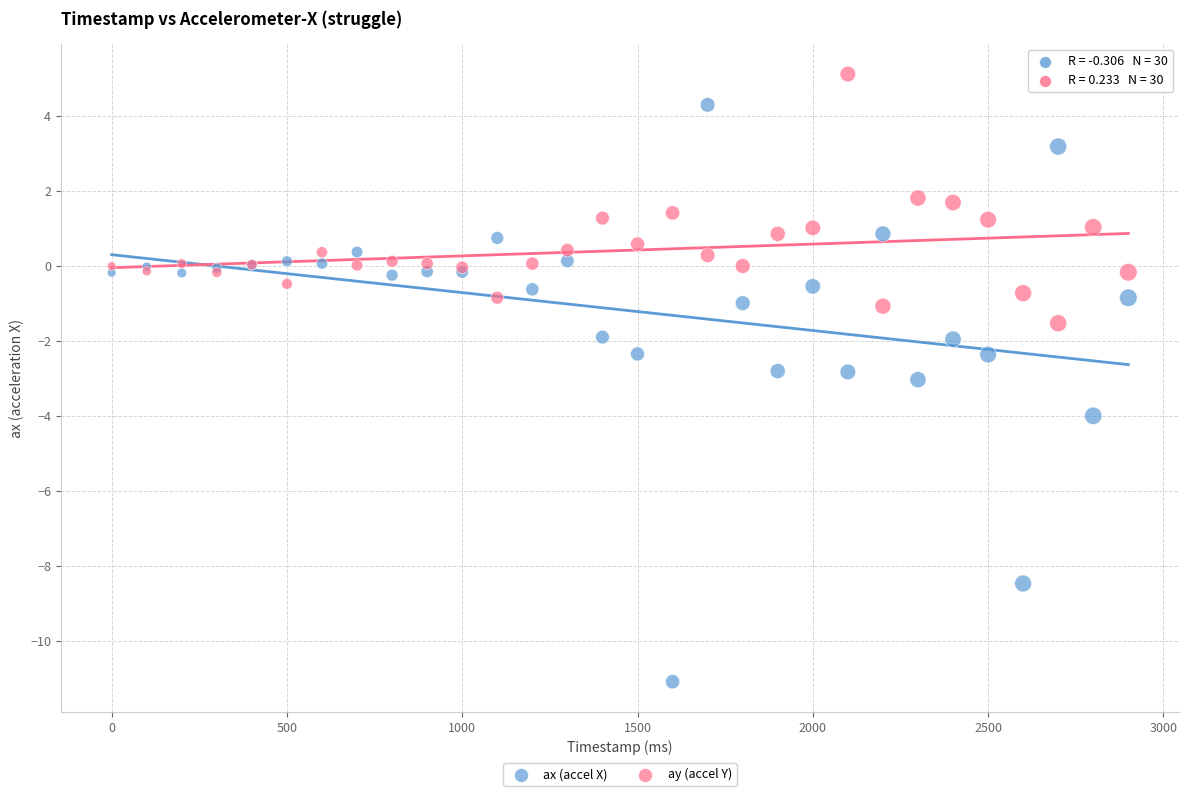

What is the X range (max minus min) for the scatter plot?

2900.0